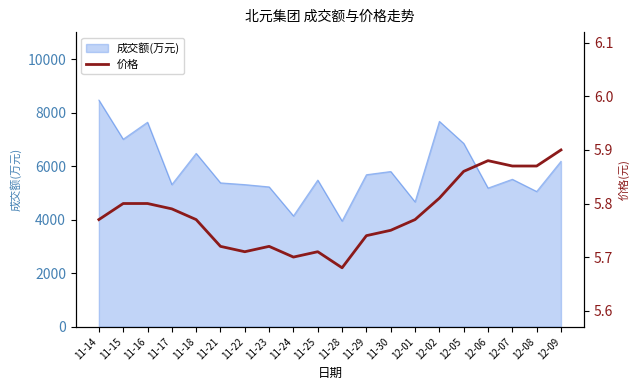

The value of 成交额(万元) at 12-08 is 6627. True or false?

False